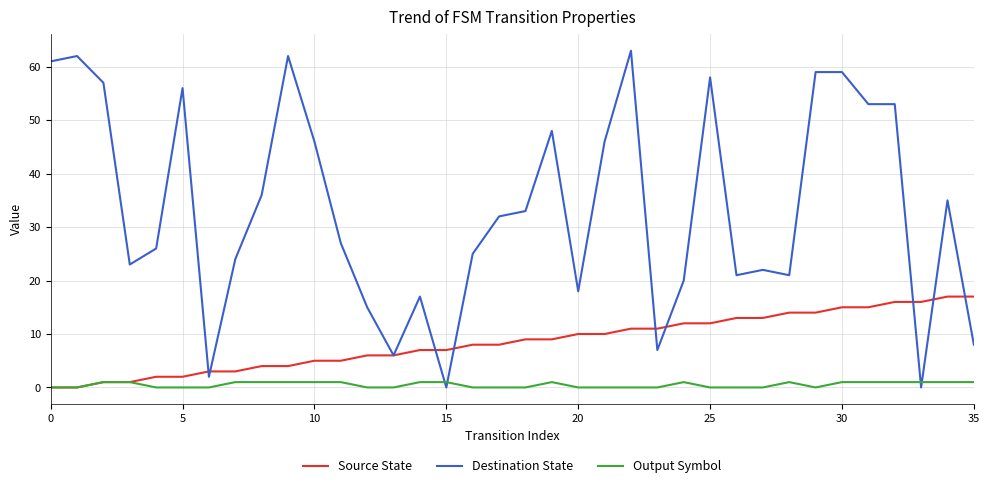

How many times do Destination State and Output Symbol cross each other?

4